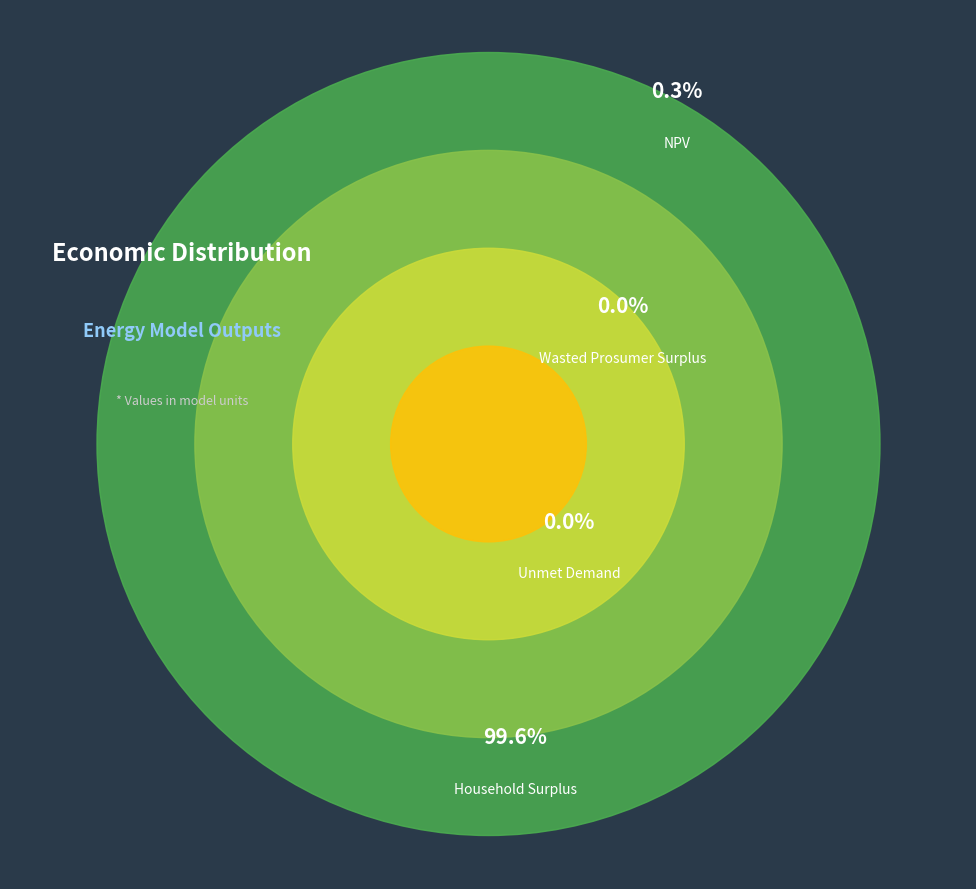

How much of the chart is everything except NPV?

99.7%